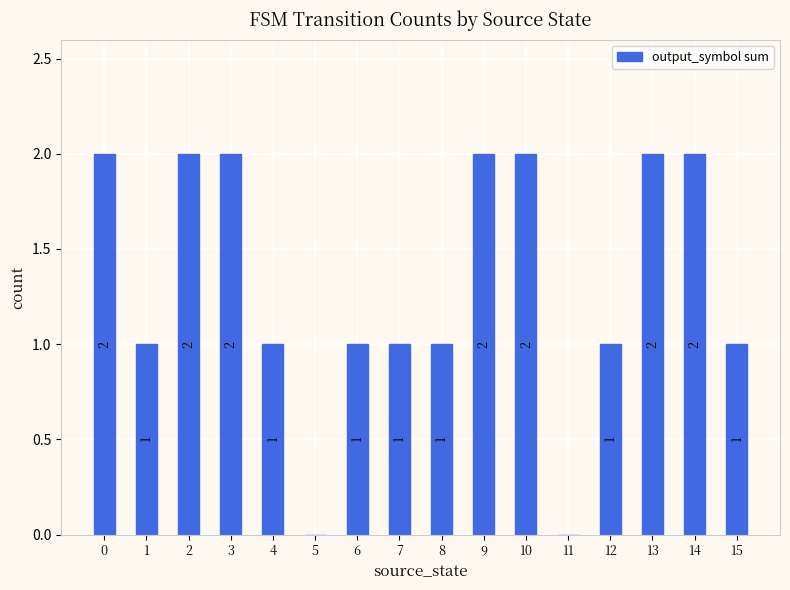

True or false: the data shows -1 at 11.

False